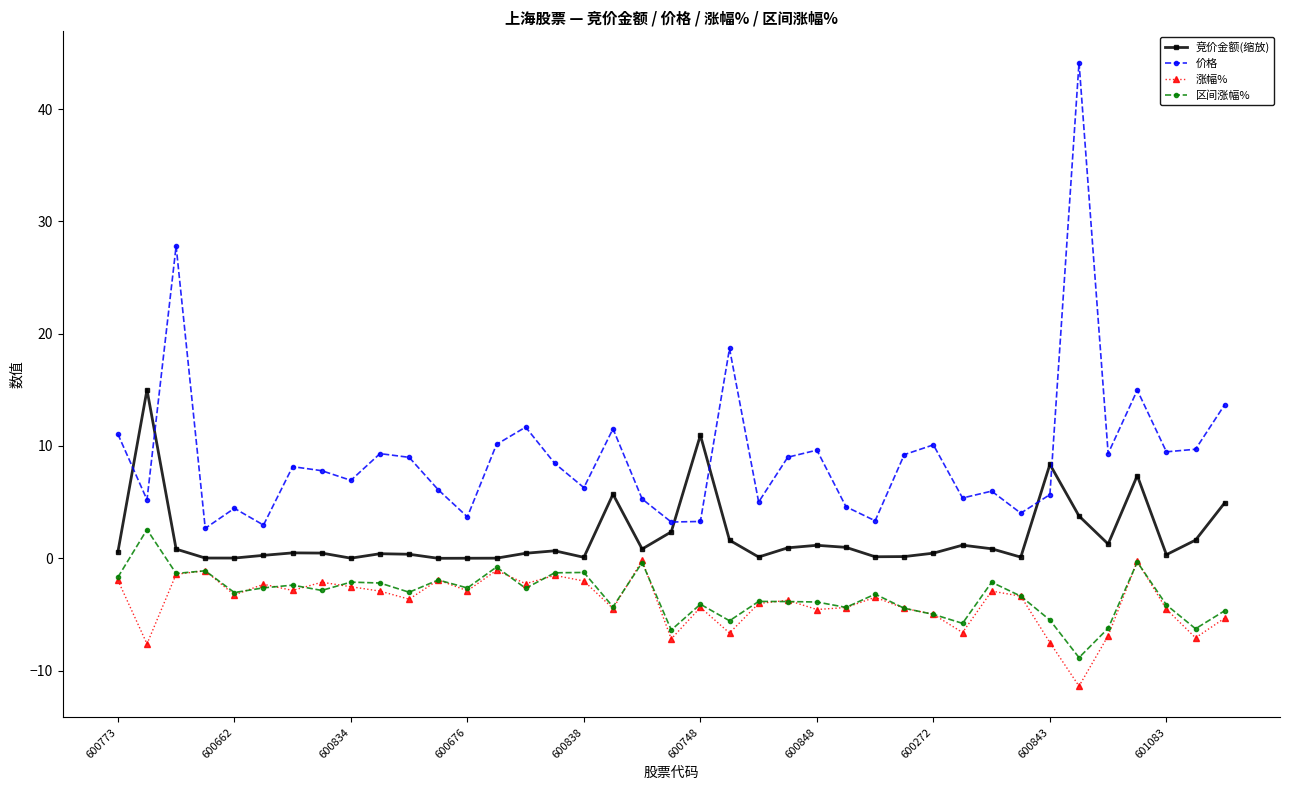

True or false: 价格 has more than 1 interior local peaks.

True